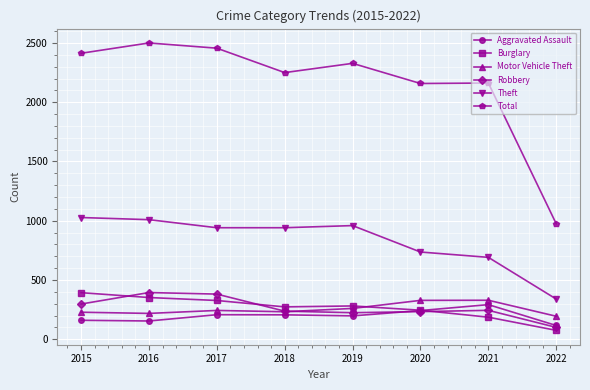

True or false: Theft has a value of 1464 at 2019.

False